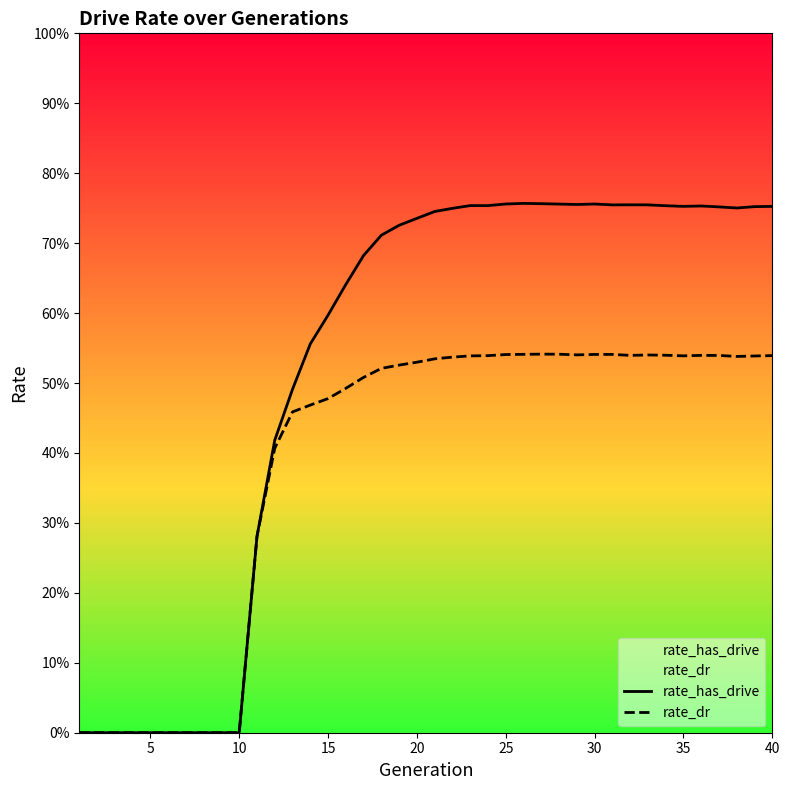

True or false: rate_dr and rate_has_drive intersect in this chart.

False